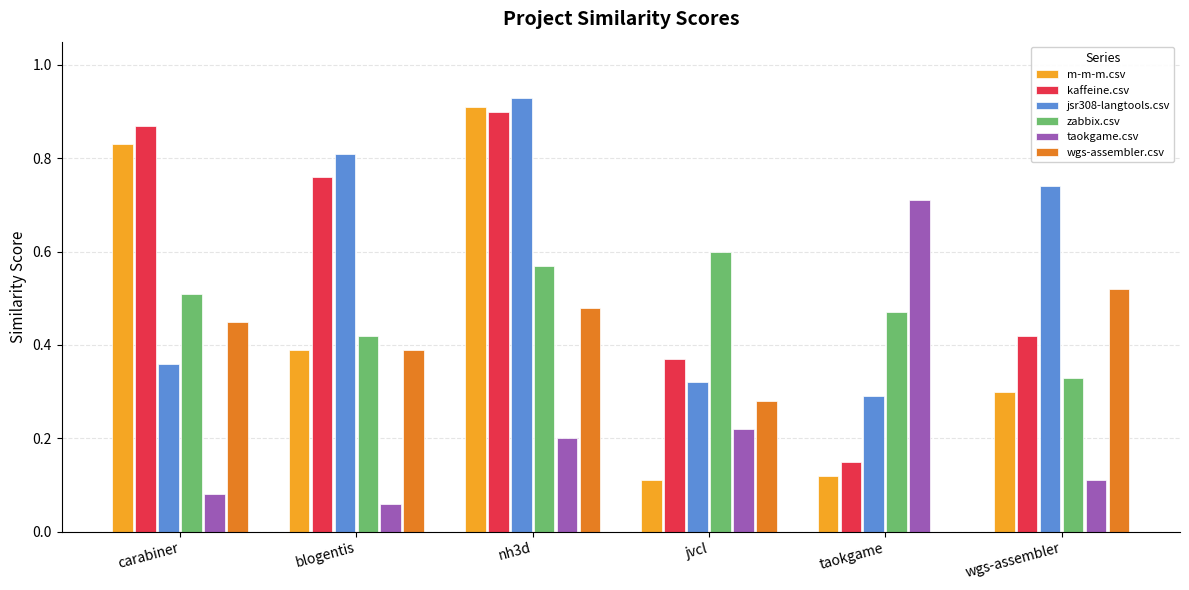

The value of m-m-m.csv at blogentis is 0.4. True or false?

True